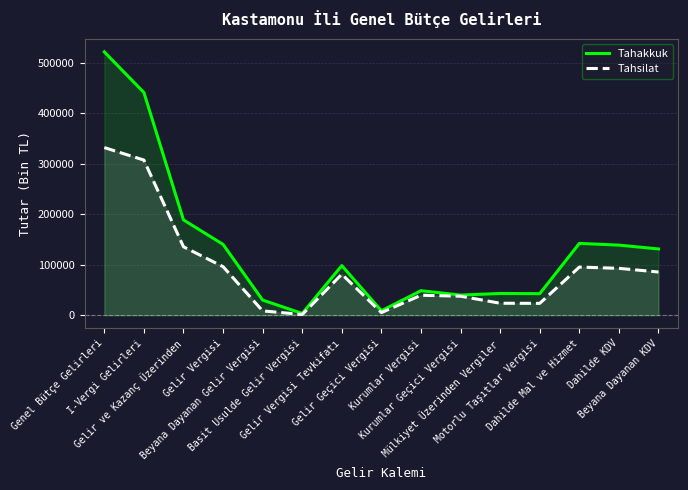

What is the value of the Tahsilat point at the 11th from the left?

23630